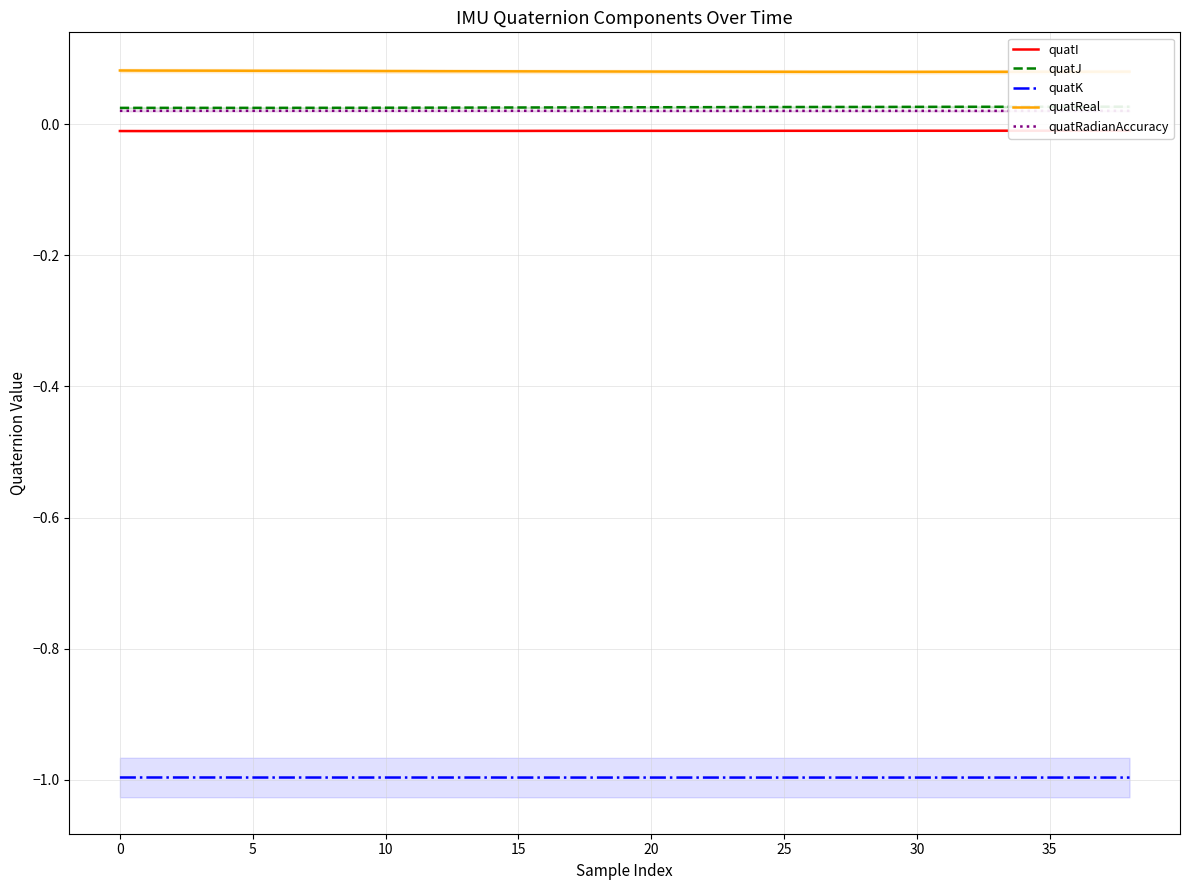

Count the number of data series in this chart.

5